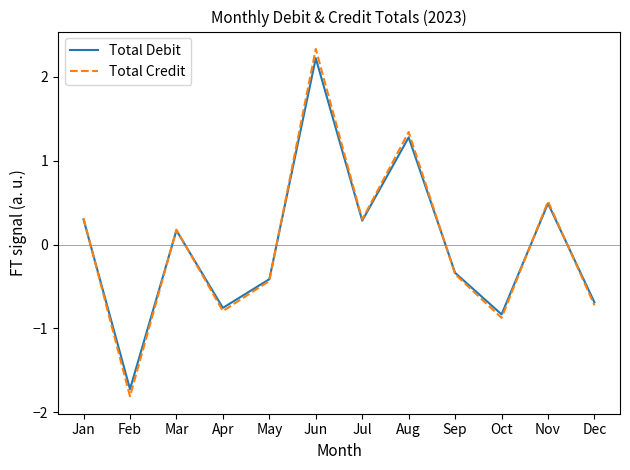

Is this an area chart (filled region under the line)?

No